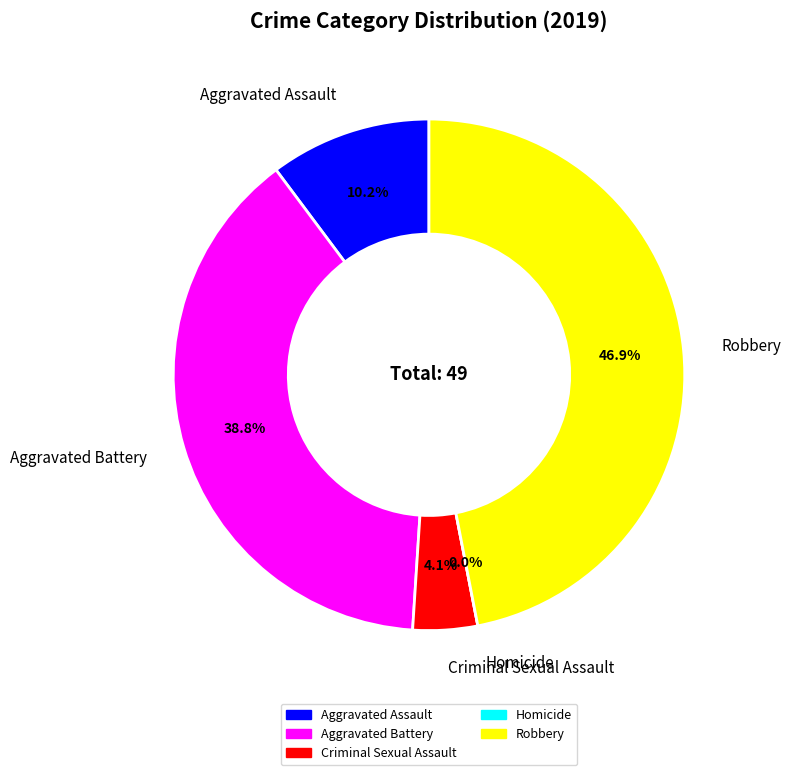

Does any single category account for the majority?

No